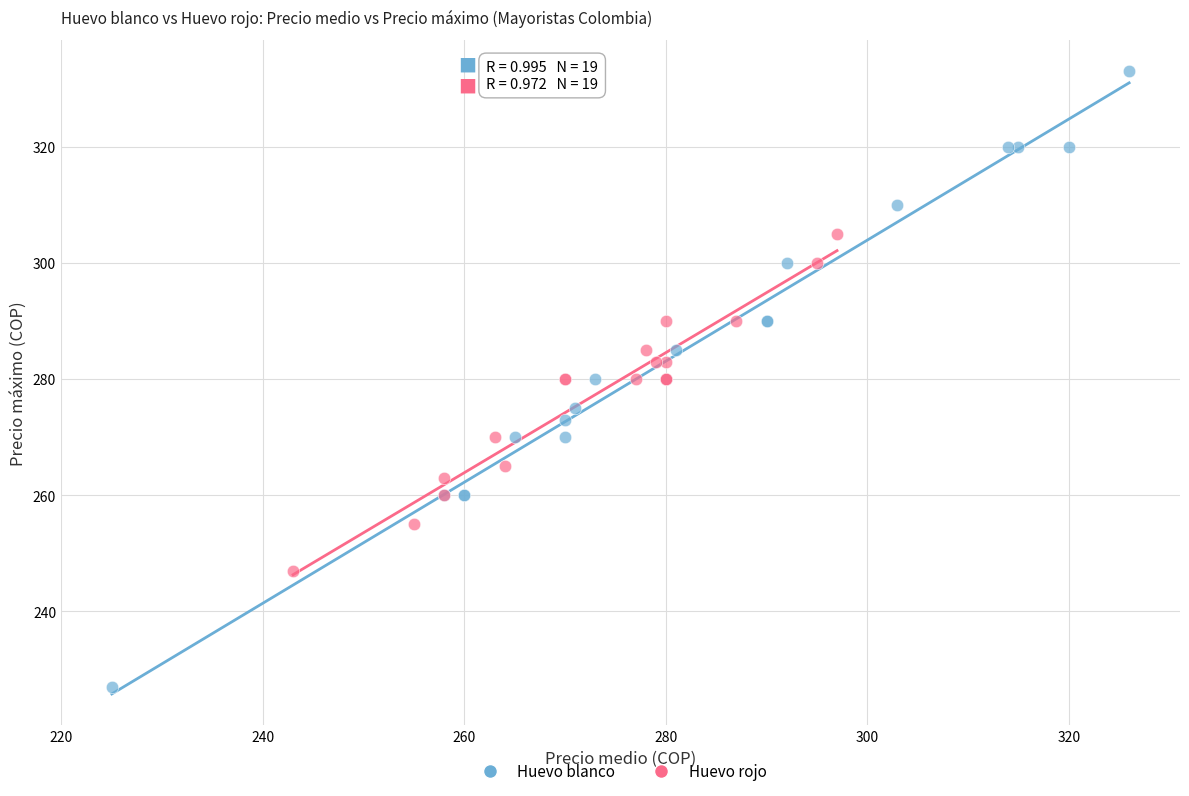

Which series reaches the minimum Y coordinate?

Huevo blanco